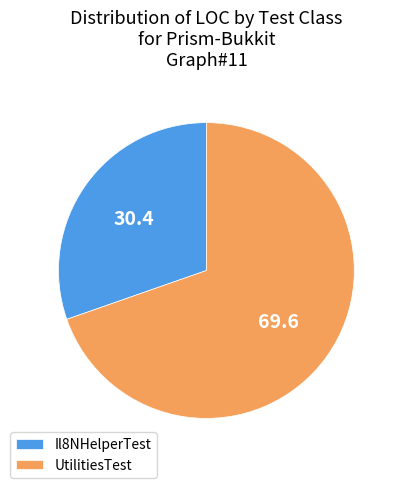

Which has a higher value, Il8NHelperTest or UtilitiesTest?

UtilitiesTest